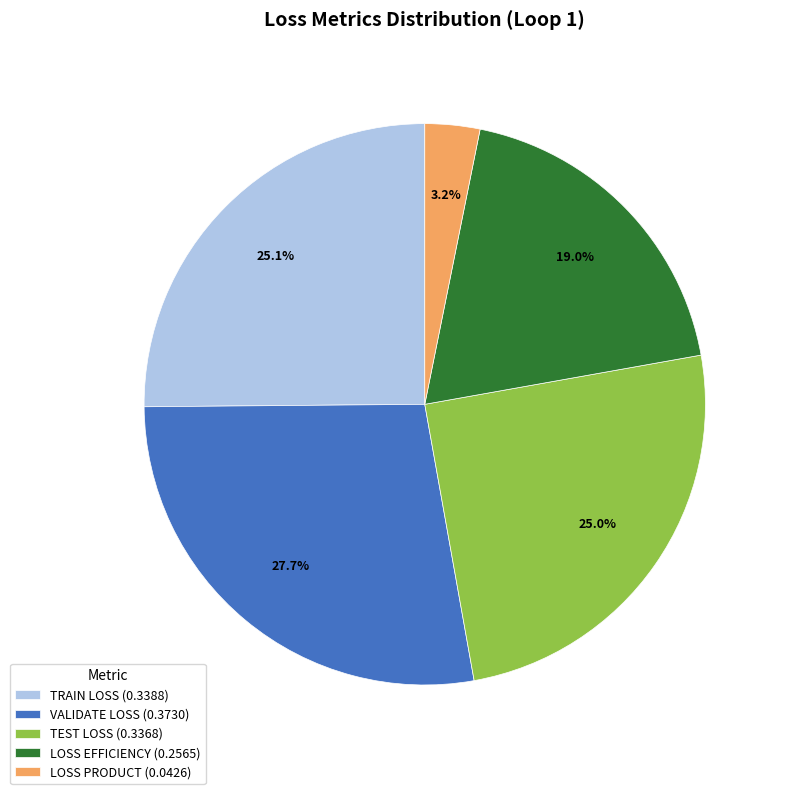

What percentage is the LOSS PRODUCT slice, to the nearest percent?

3%